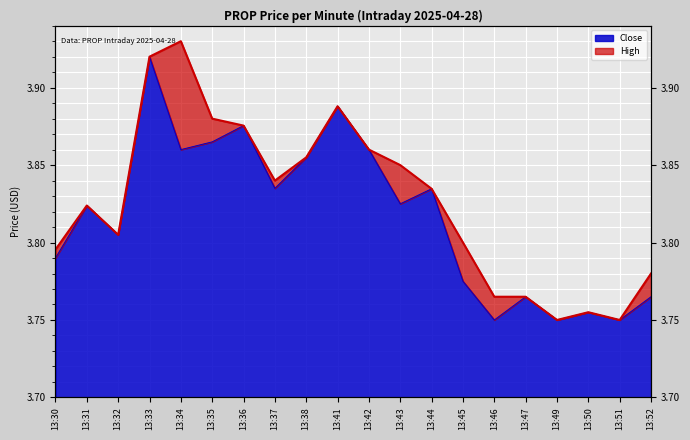

List the series in order of their overall mean, highest first.

High, Close